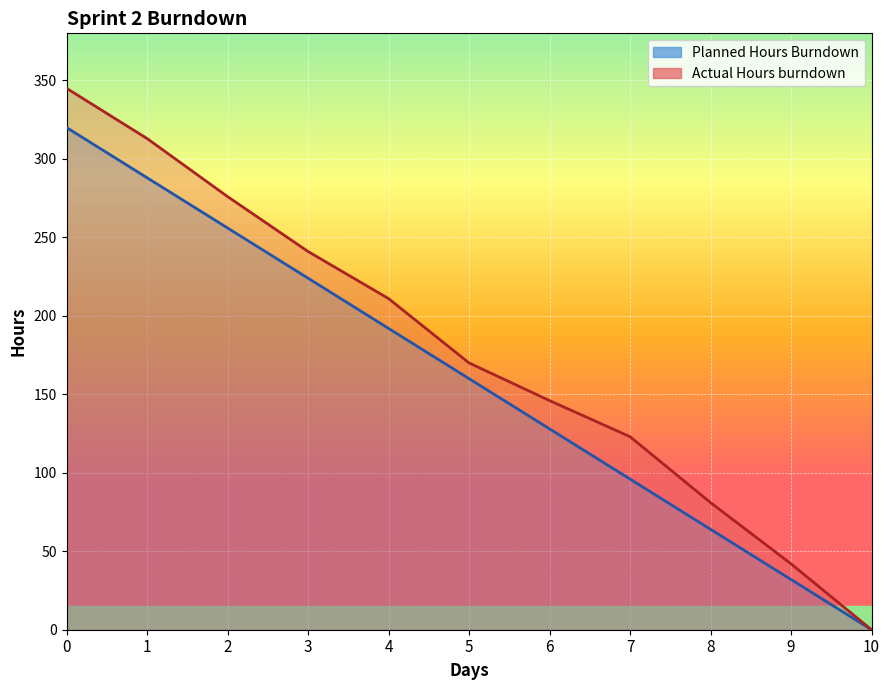

List the series in order of their overall mean, highest first.

Actual Hours Burndown, Planned Hours Burndown